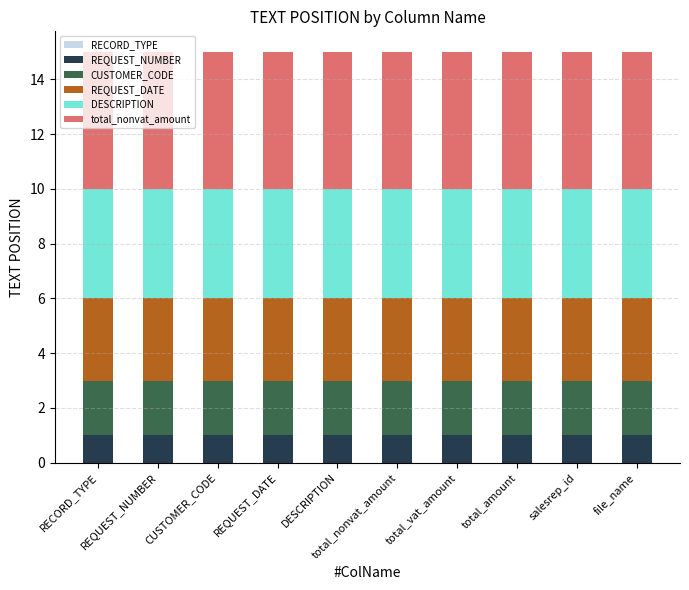

What is the sum of all REQUEST_DATE values?

30